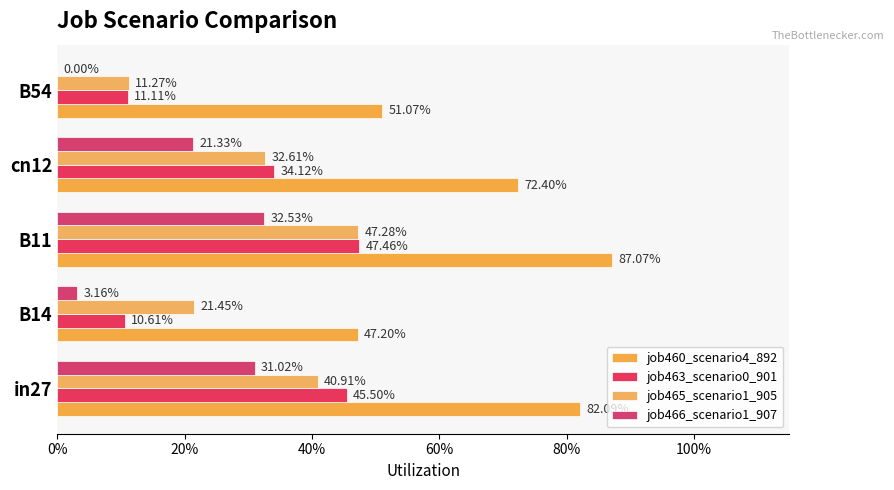

Which series has the largest range (max minus min)?

job460_scenario4_892